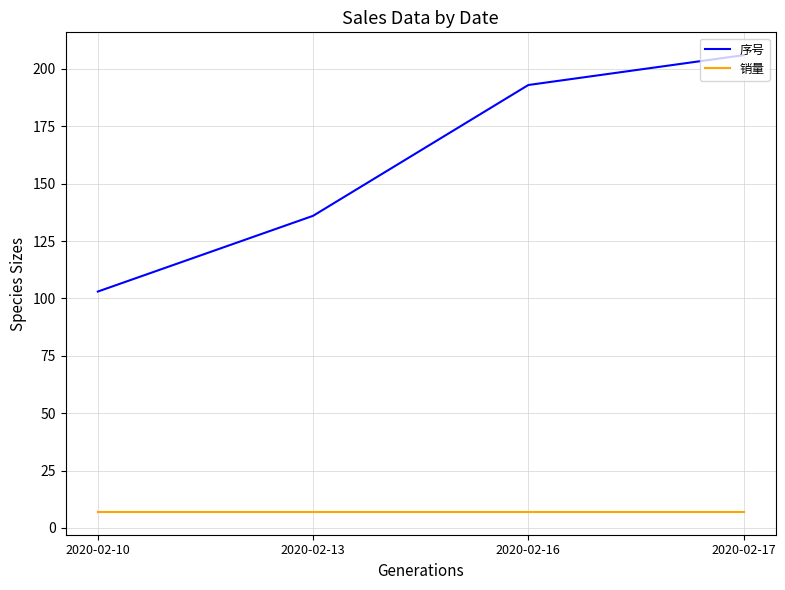

The value of 序号 at 2020-02-16 is 193. True or false?

True